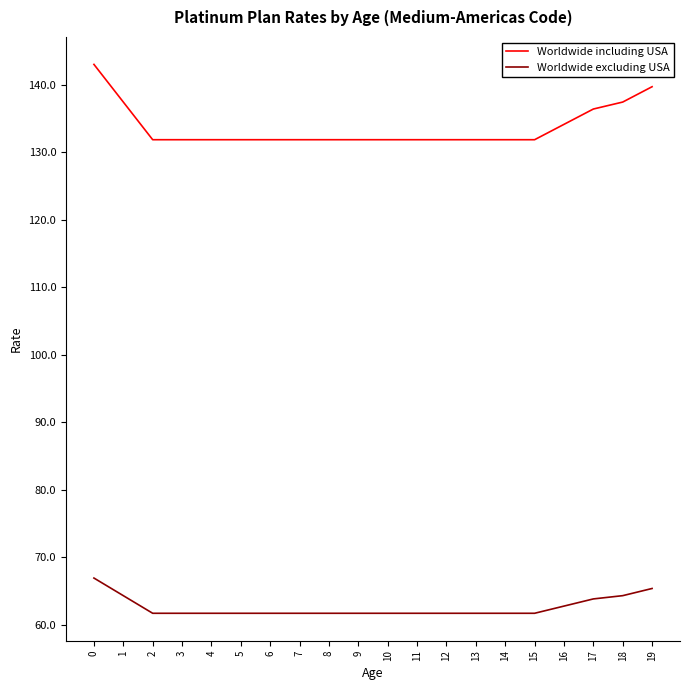

True or false: Worldwide excluding USA and Worldwide including USA intersect in this chart.

False